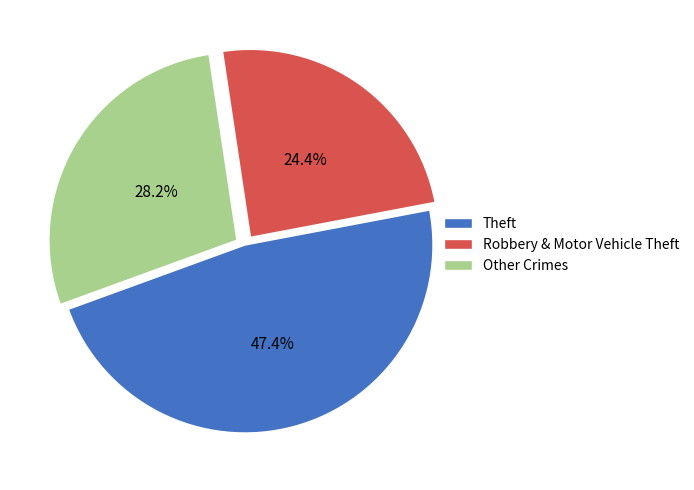

Rank the categories by value from lowest to highest.

Robbery & Motor Vehicle Theft, Other Crimes, Theft